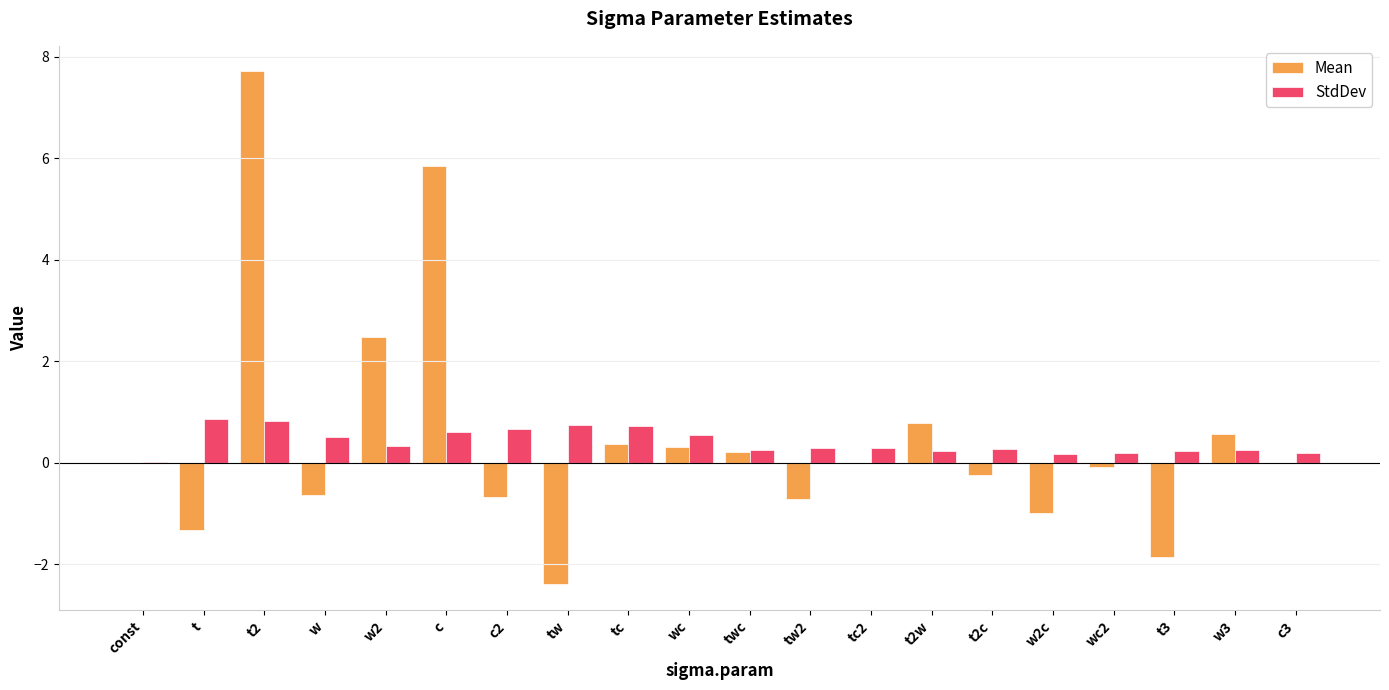

Is it true that StdDev equals 0.2 at c3?

True